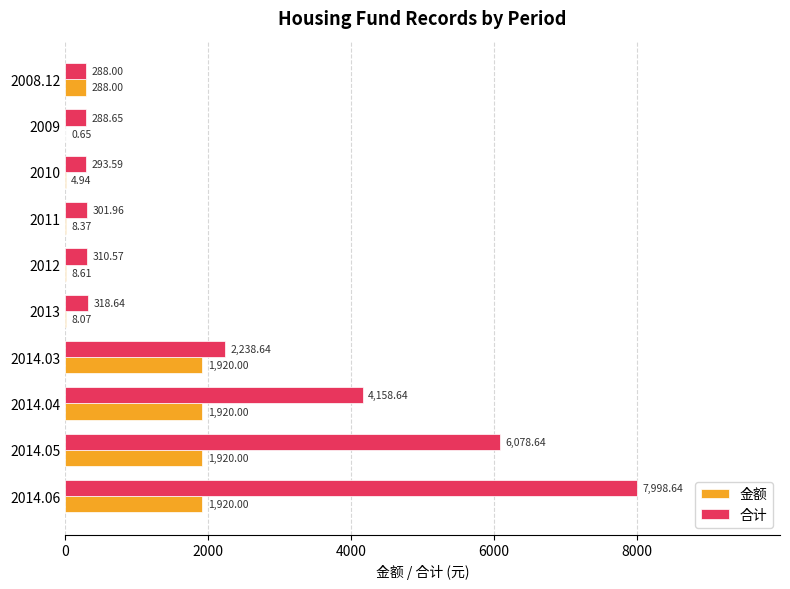

Which series changed the most between 2009 and 2010?

合计